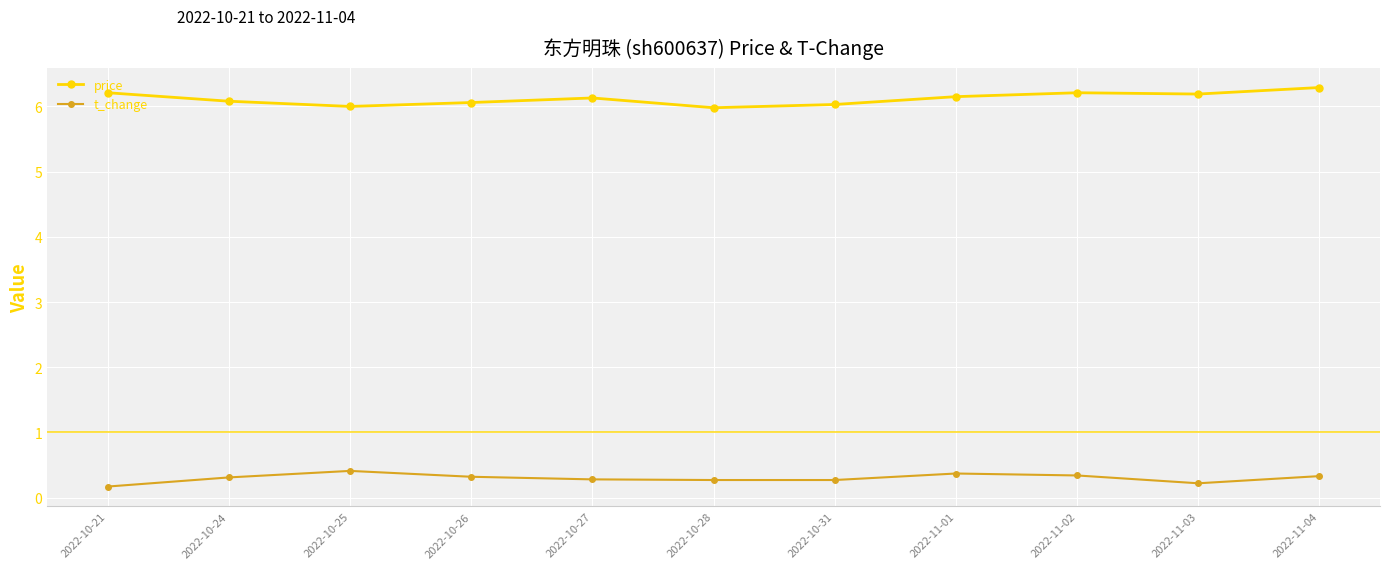

What is the sum of the price values at 2022-11-04 and 2022-11-01?

12.4